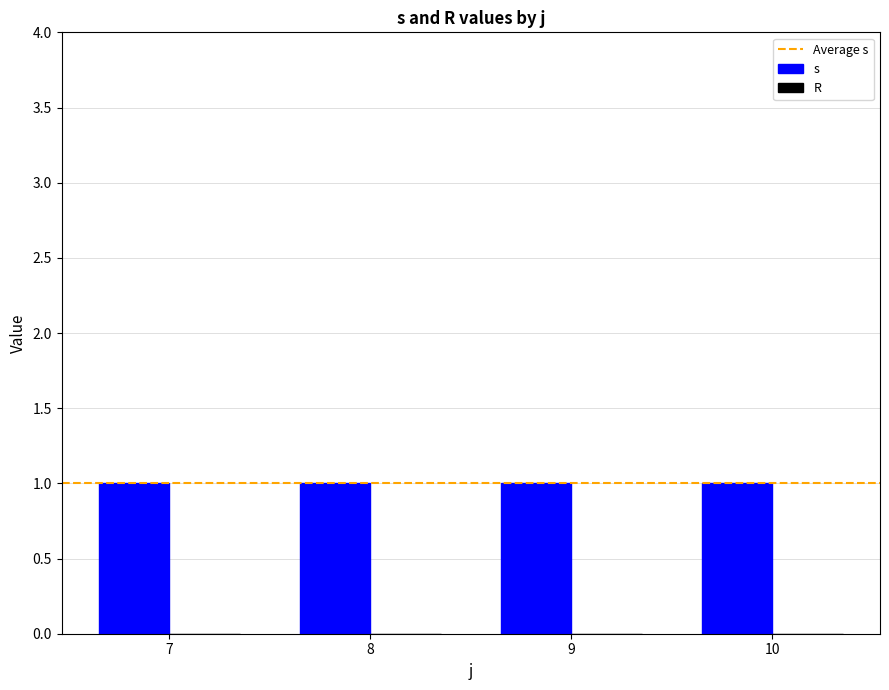

What is the lowest value of the s series?

1